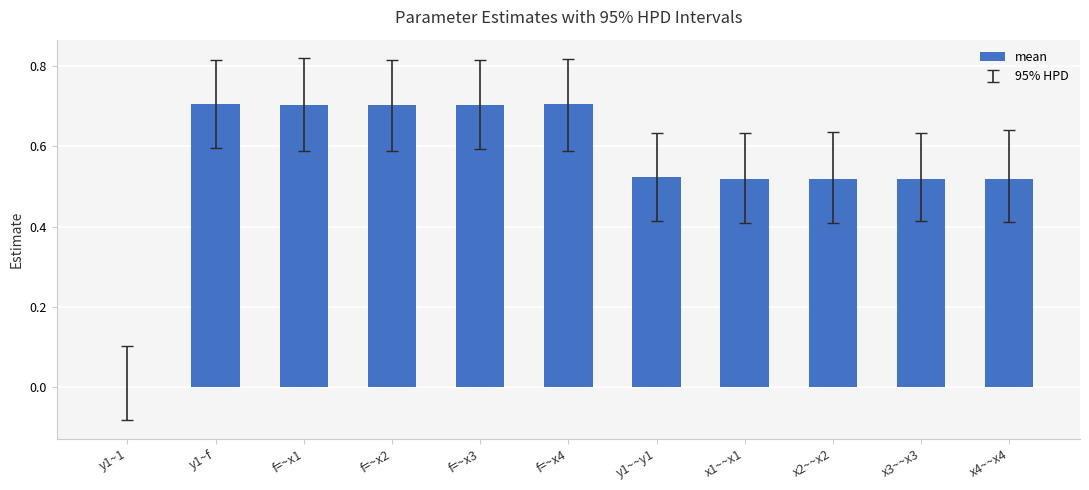

True or false: the data shows 0.7 at y1~~y1.

False